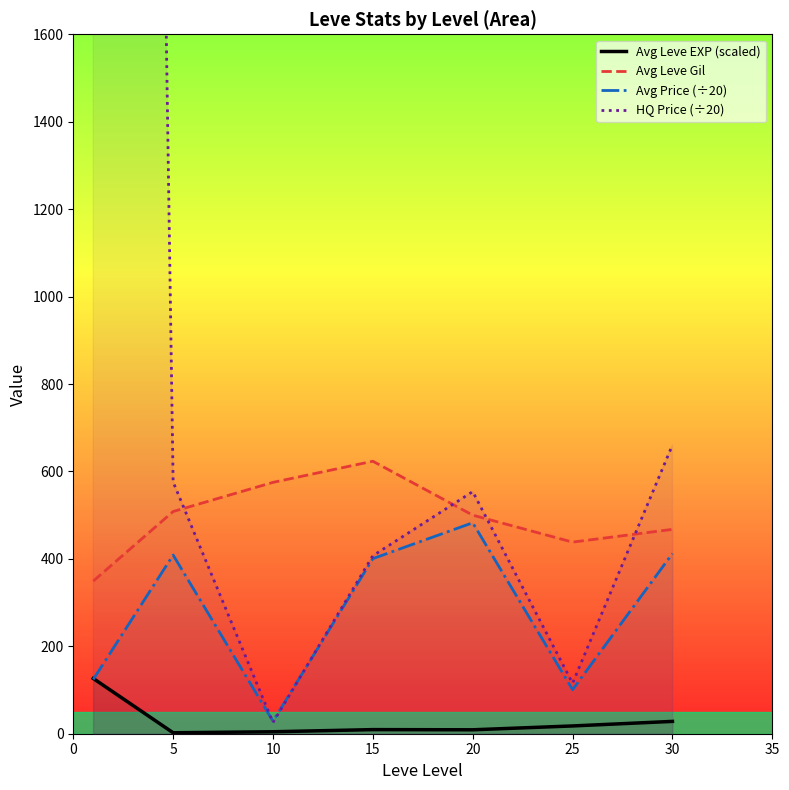

Rank the series by their maximum value, from lowest to highest.

Avg Leve EXP (scaled), Avg Price (÷20), Avg Leve Gil, HQ Price (÷20)